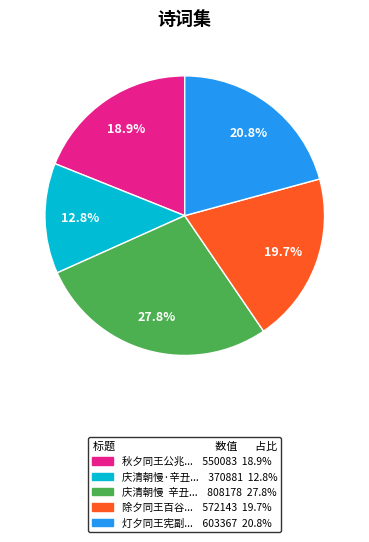

To the nearest percent, what is the average slice percentage?

20%